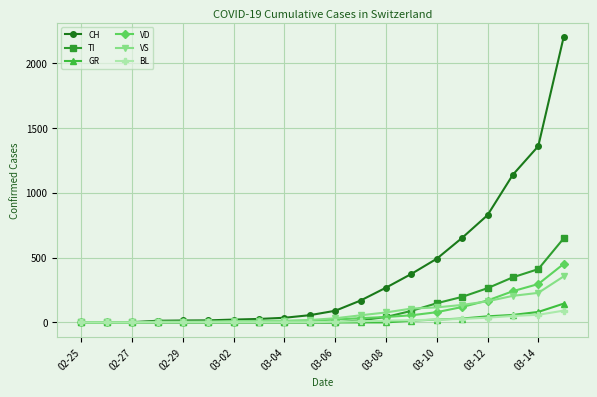

Which series has the largest range (max minus min)?

CH